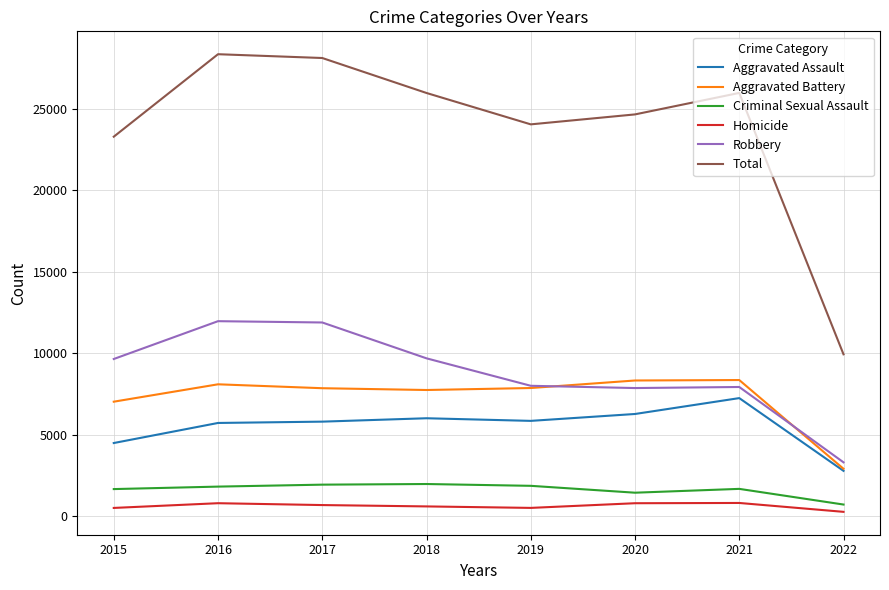

What is the difference between the maximum and minimum values in the Total series?

18422